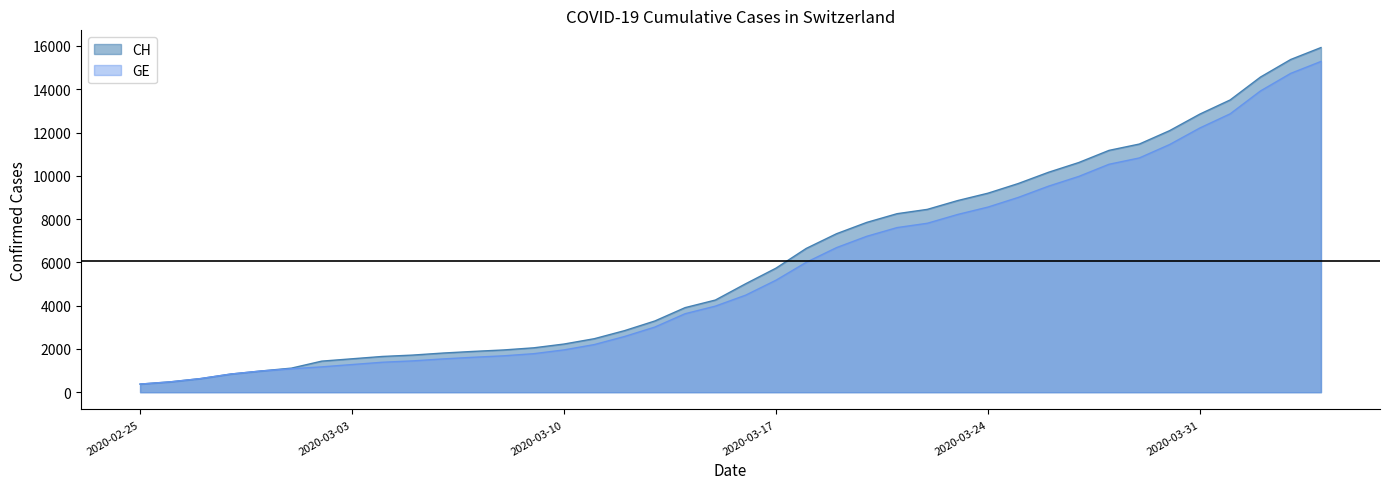

Reading left to right, what are all the values shown in this chart?

CH: 2020-02-25=375	2020-02-26=479	2020-02-27=630	2020-02-28=840	2020-02-29=981	2020-03-01=1113	2020-03-02=1436	2020-03-03=1544	2020-03-04=1652	2020-03-05=1715	2020-03-06=1809	2020-03-07=1885	2020-03-08=1952	2020-03-09=2051	2020-03-10=2226	2020-03-11=2472	2020-03-12=2845	2020-03-13=3291	2020-03-14=3908	2020-03-15=4259	2020-03-16=5012	2020-03-17=5731	2020-03-18=6644	2020-03-19=7323	2020-03-20=7847	2020-03-21=8249	2020-03-22=8449	2020-03-23=8855	2020-03-24=9196	2020-03-25=9642	2020-03-26=10162	2020-03-27=10613	2020-03-28=11175	2020-03-29=11467	2020-03-30=12086	2020-03-31=12852	2020-04-01=13505	2020-04-02=14561	2020-04-03=15375	2020-04-04=15926
GE: 2020-02-25=375	2020-02-26=479	2020-02-27=630	2020-02-28=840	2020-02-29=981	2020-03-01=1083	2020-03-02=1171	2020-03-03=1278	2020-03-04=1384	2020-03-05=1447	2020-03-06=1538	2020-03-07=1614	2020-03-08=1681	2020-03-09=1780	2020-03-10=1955	2020-03-11=2201	2020-03-12=2574	2020-03-13=3010	2020-03-14=3627	2020-03-15=3978	2020-03-16=4485	2020-03-17=5174	2020-03-18=6002	2020-03-19=6681	2020-03-20=7205	2020-03-21=7607	2020-03-22=7807	2020-03-23=8213	2020-03-24=8554	2020-03-25=9000	2020-03-26=9520	2020-03-27=9971	2020-03-28=10533	2020-03-29=10825	2020-03-30=11444	2020-03-31=12210	2020-04-01=12863	2020-04-02=13919	2020-04-03=14733	2020-04-04=15284